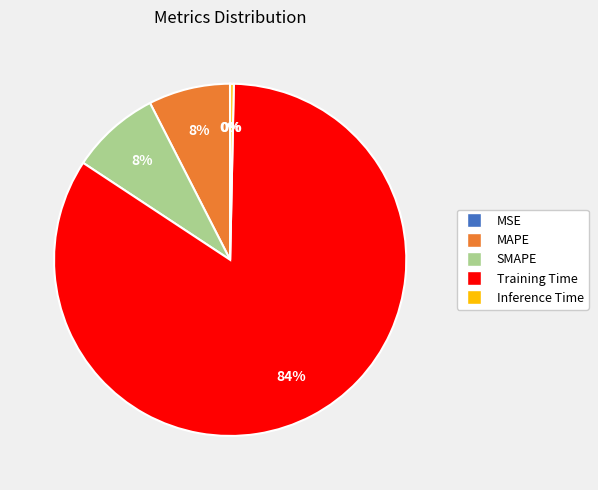

Does any single category account for the majority?

Yes